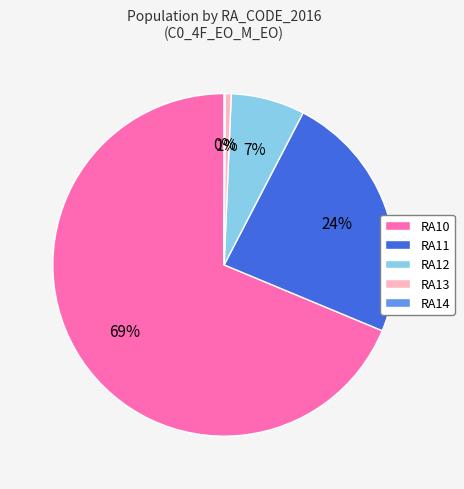

Which has a higher value, RA12 or RA13?

RA12